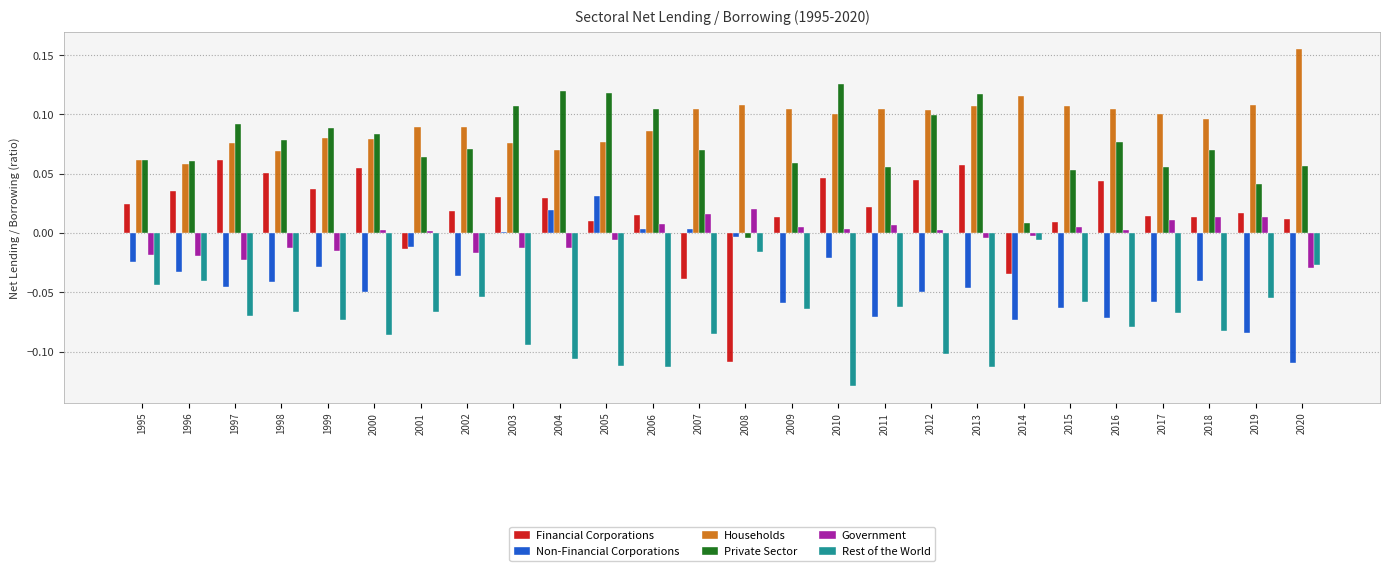

Which series has the largest total across all categories?

Households